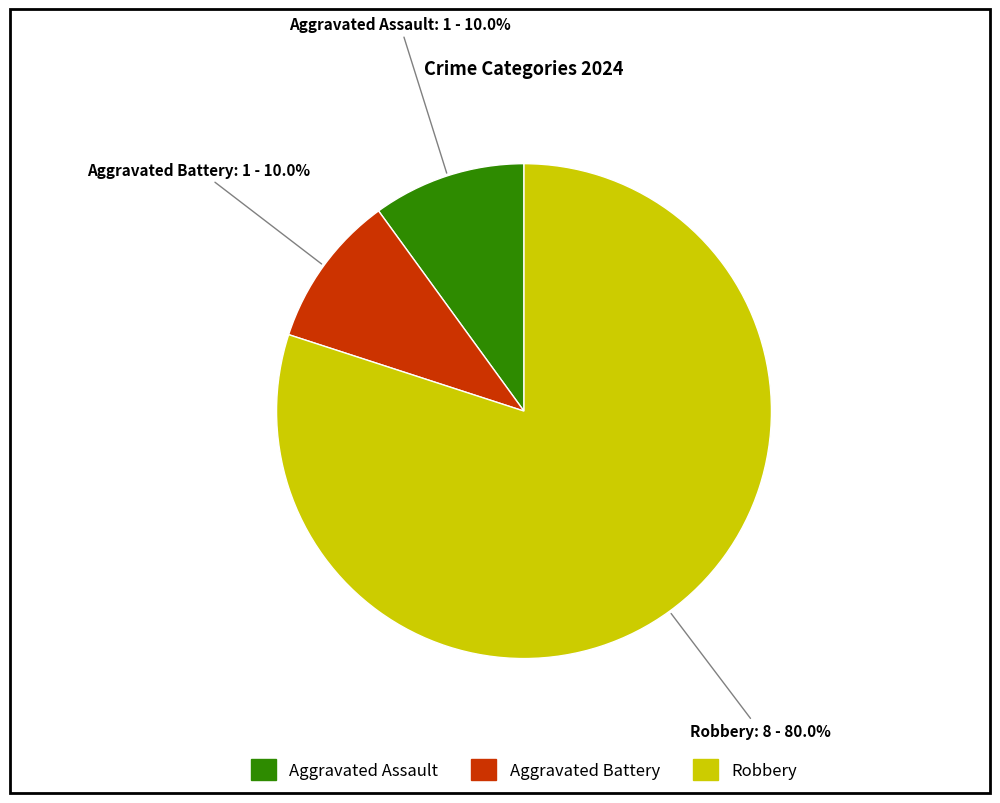

What is the largest slice in the pie chart?

Robbery